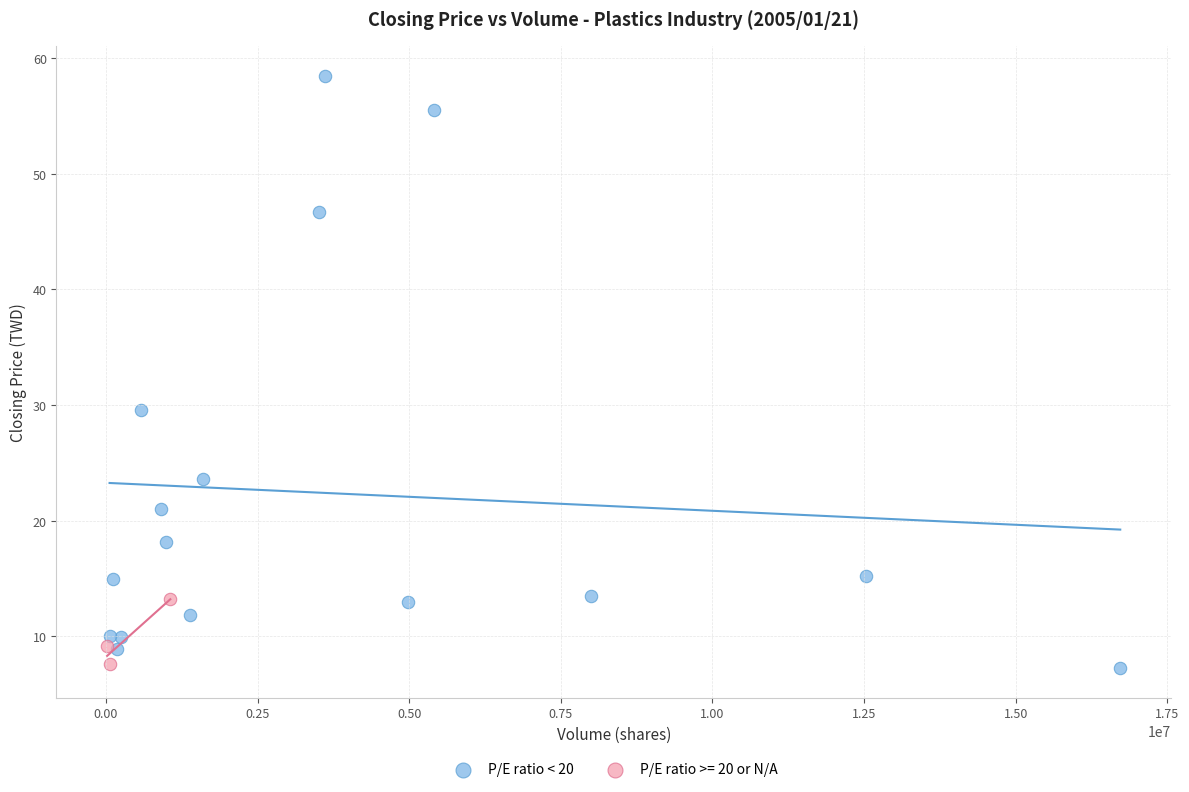

Which series contains the highest Y value?

P/E ratio < 20